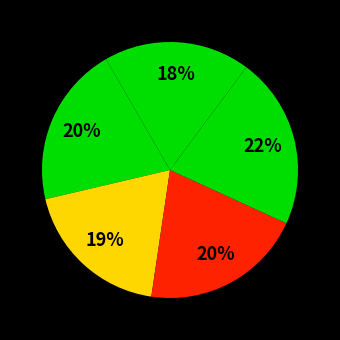

How many segments does this pie chart have?

5